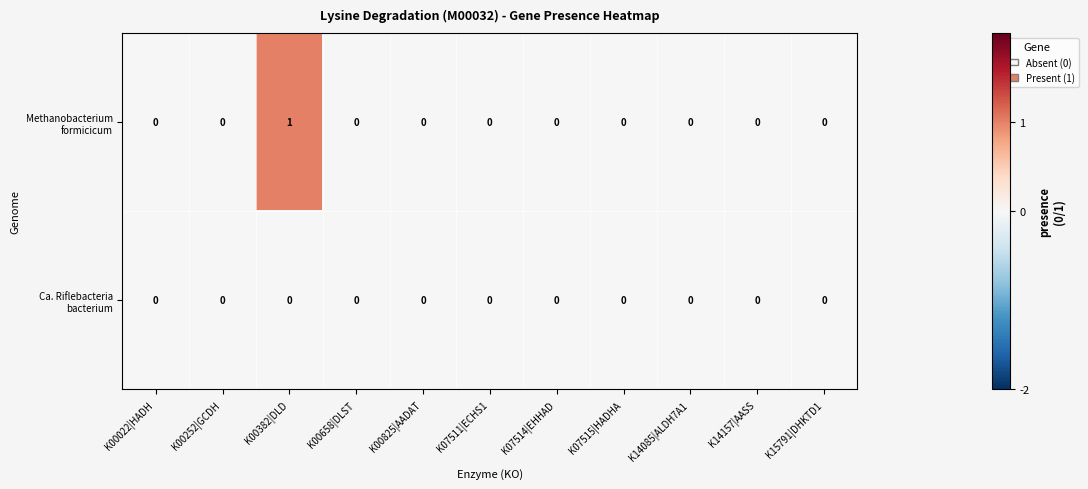

At which category is the sum across all series the highest?

K00382|DLD